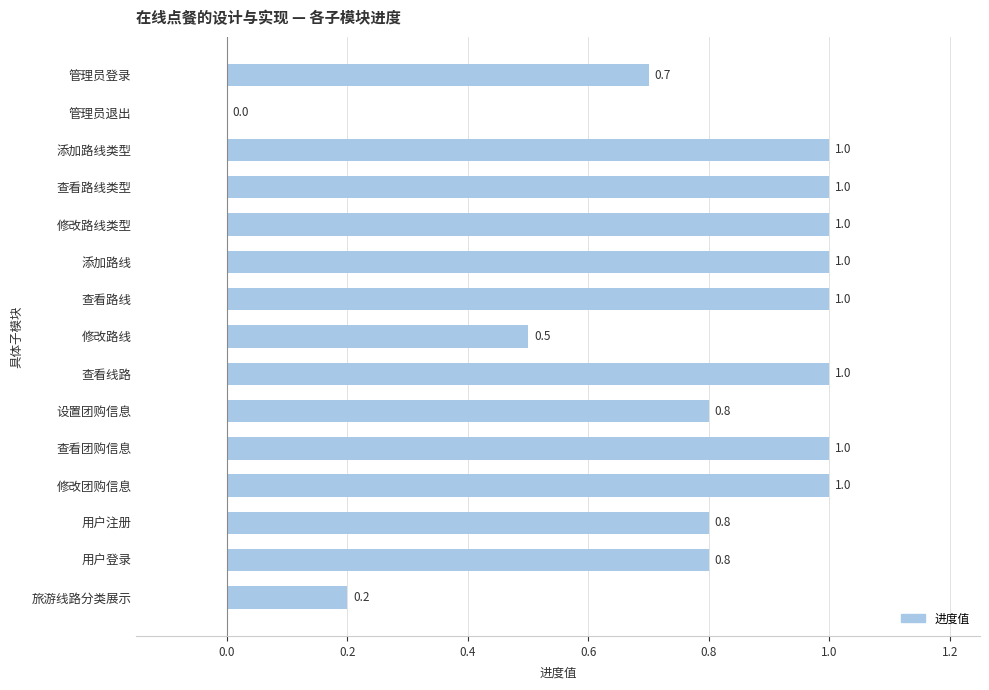

The value at 旅游线路分类展示 is 0.3. True or false?

False